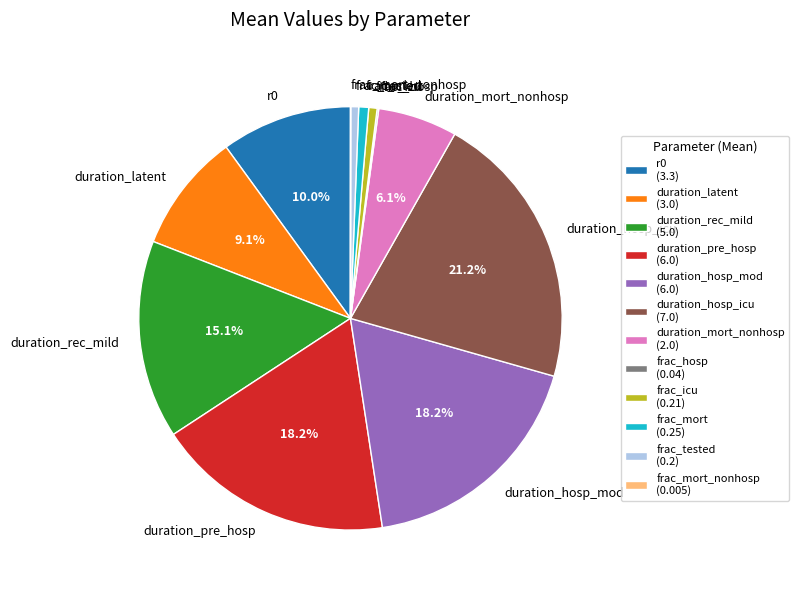

Between duration_mort_nonhosp and duration_hosp_mod, which is larger?

duration_hosp_mod